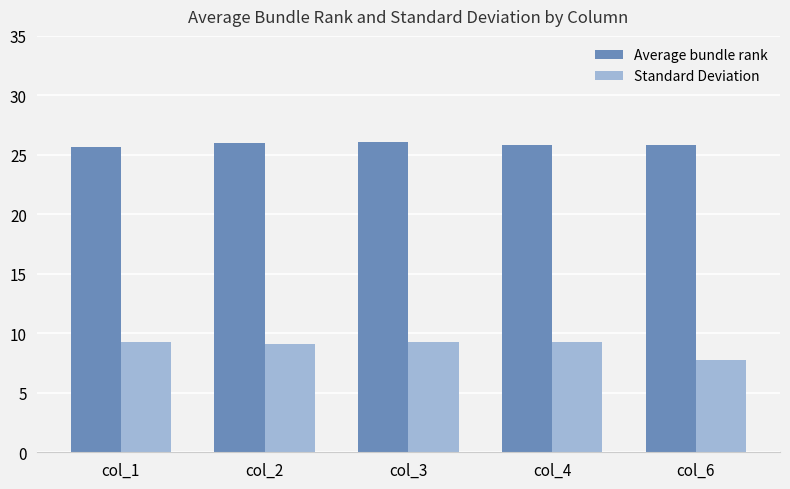

What is the value of the Standard Deviation bar at the 1st from the left?

9.3